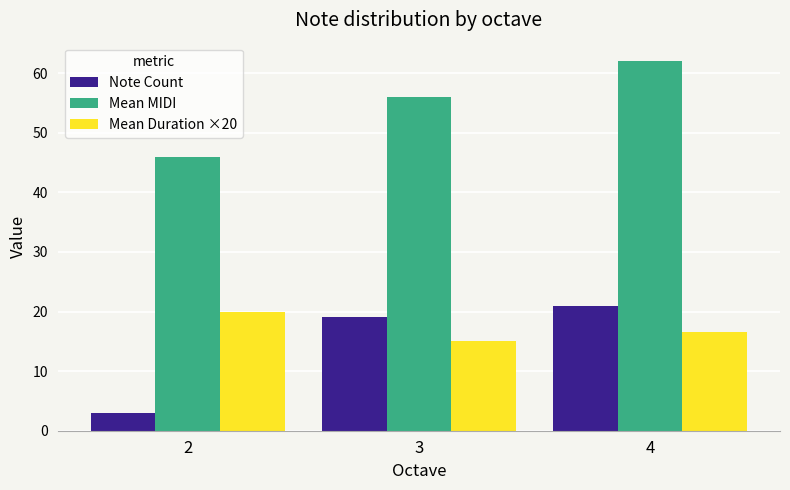

What is the value of the Mean MIDI bar at the 1st from the left?

46.0